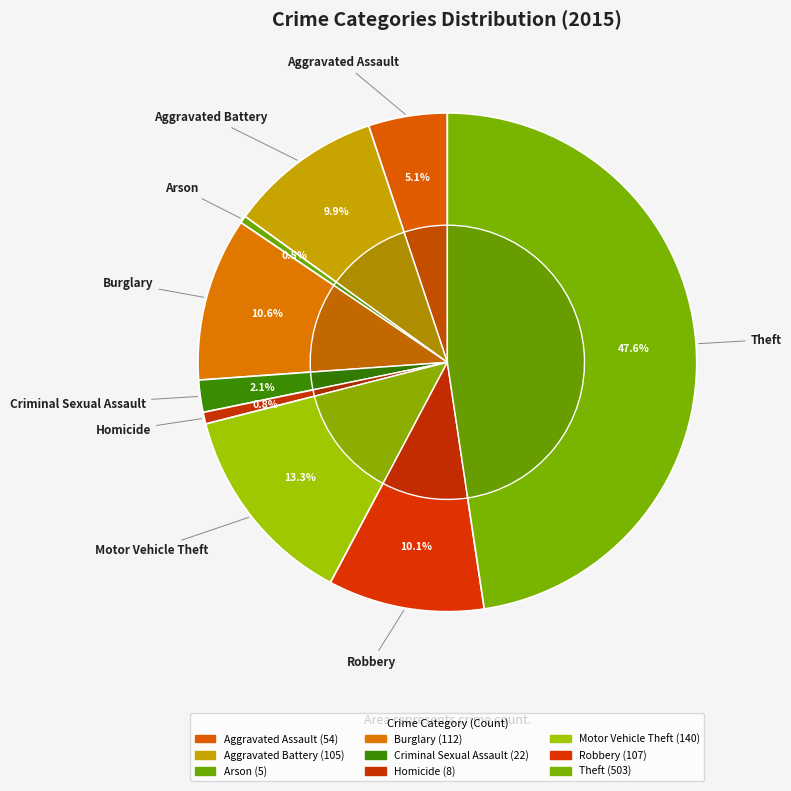

Do Criminal Sexual Assault and Aggravated Battery together represent more than half of the pie?

No